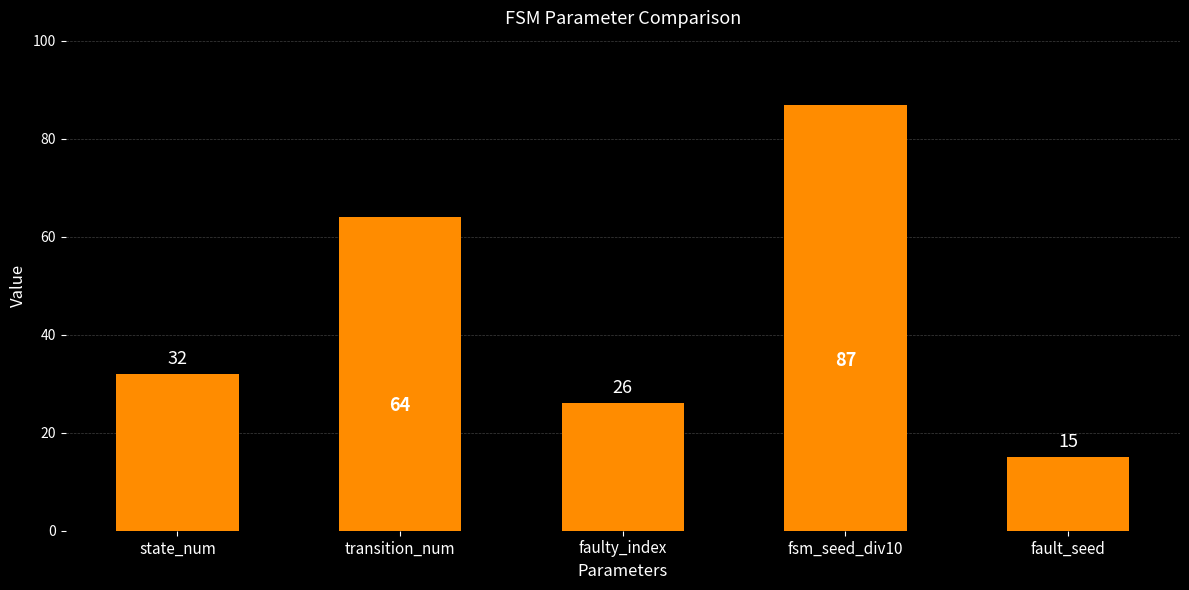

Rank the categories by value from highest to lowest.

fsm_seed_div10, transition_num, state_num, faulty_index, fault_seed